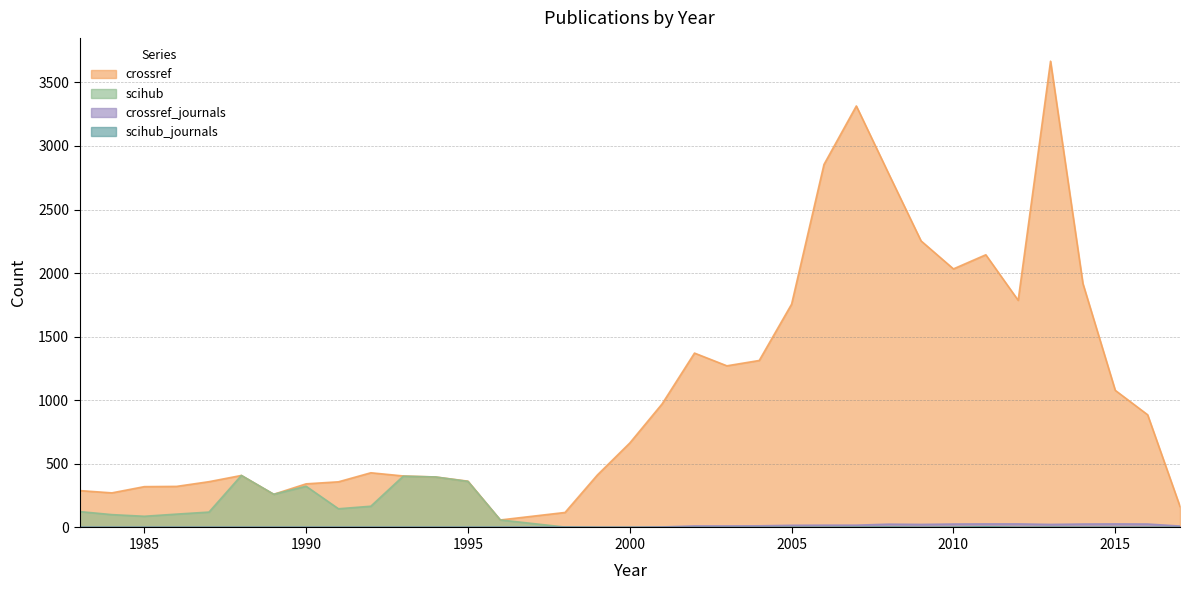

What is the value of the scihub point at the 4th from the left?

105